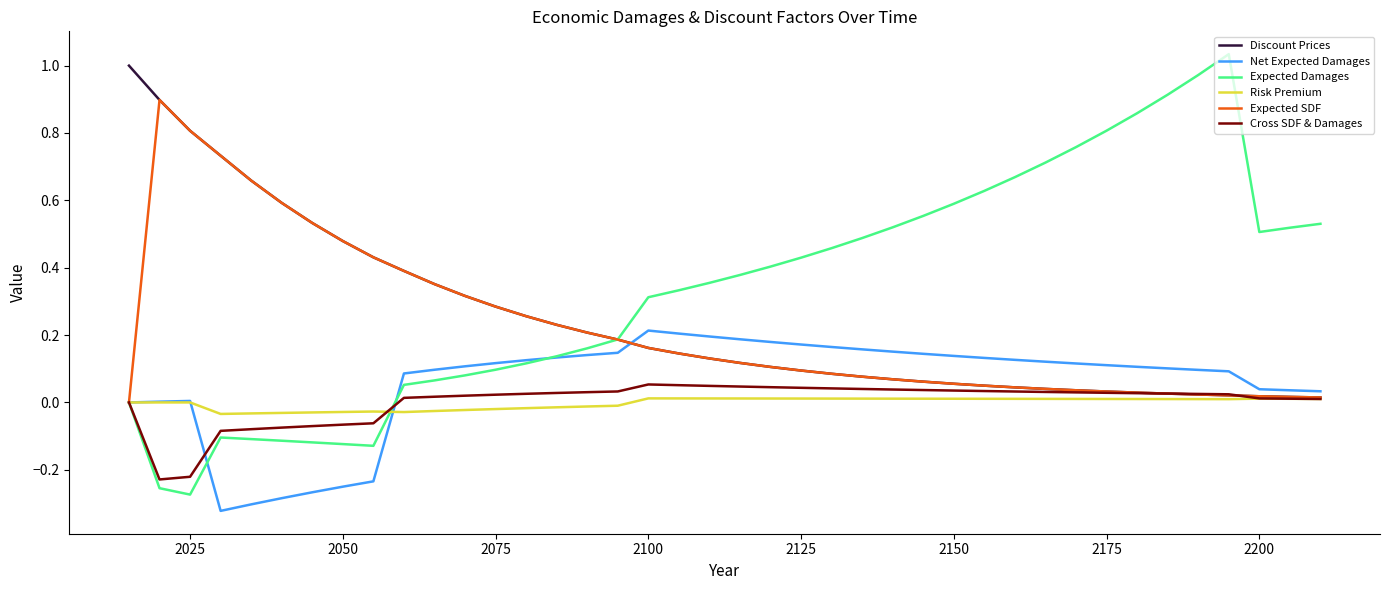

Which series has the largest total across all categories?

Expected Damages